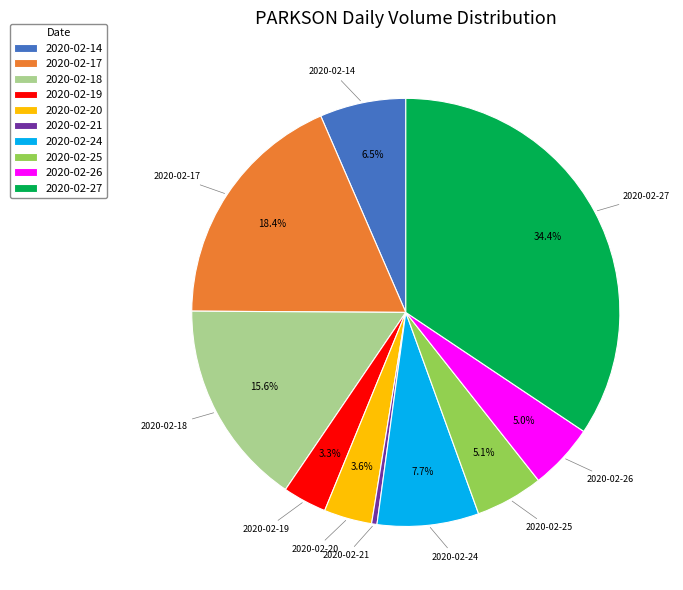

Which category has the smallest portion of the pie?

2020-02-21